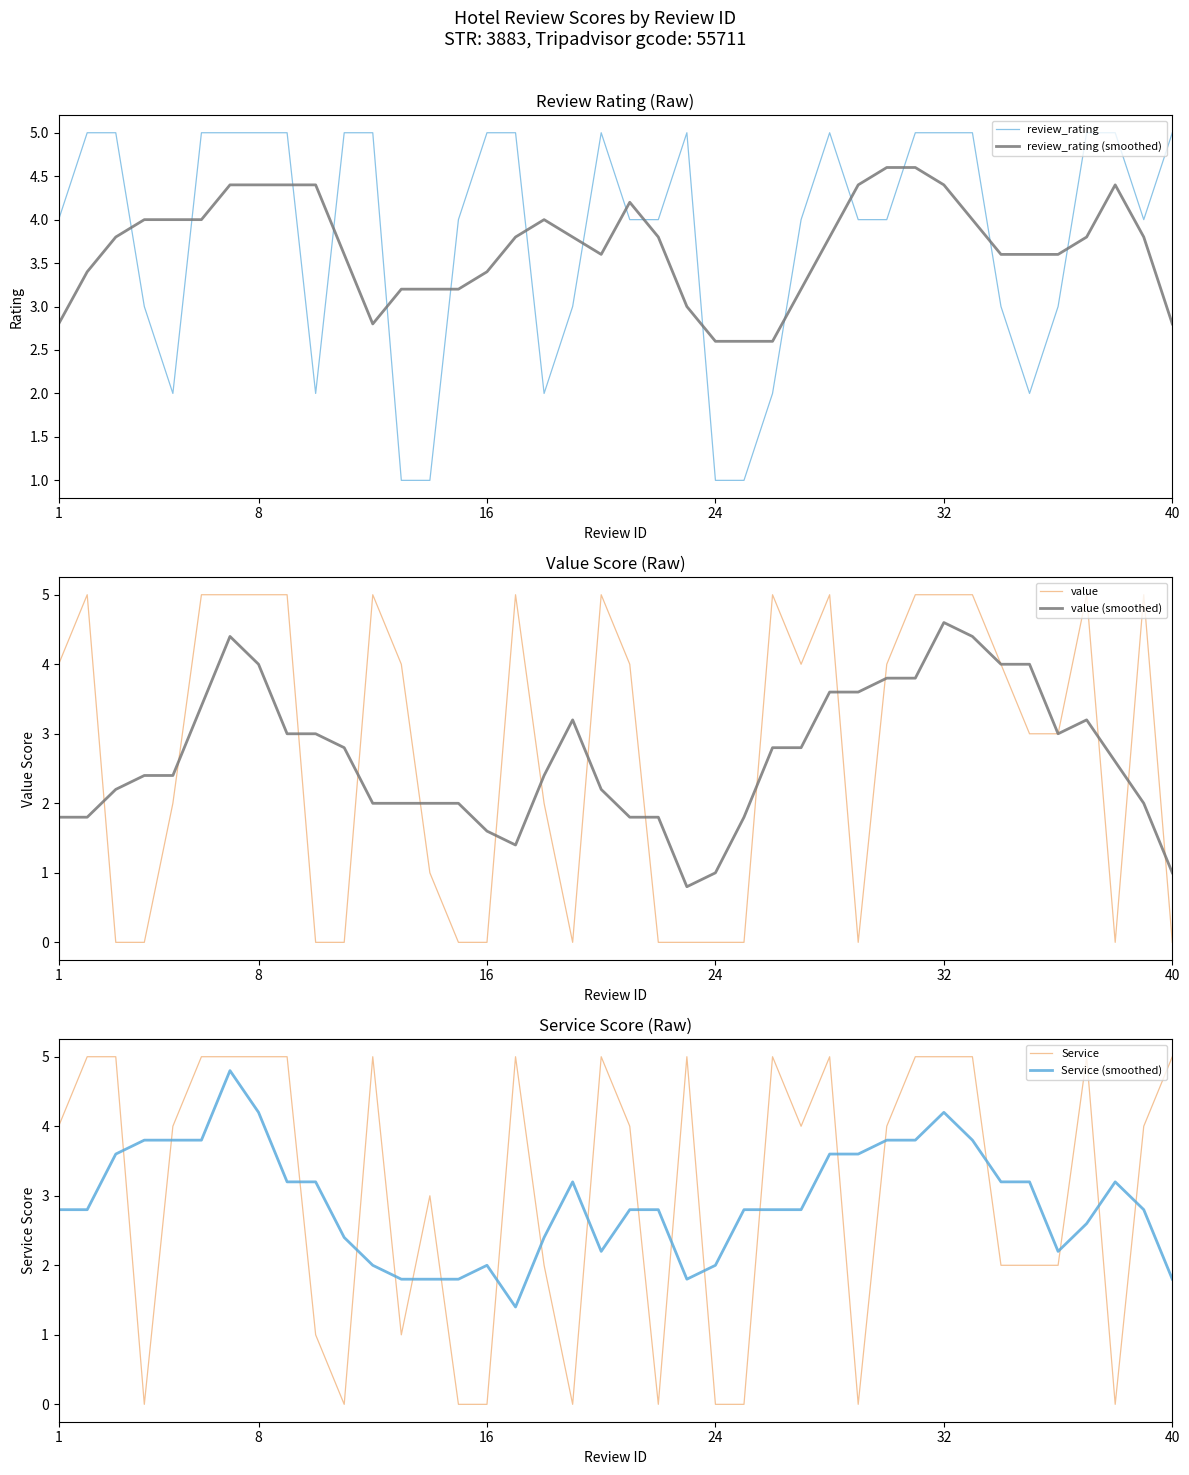

What is the value of the Service point at the 21st from the left?

4.0